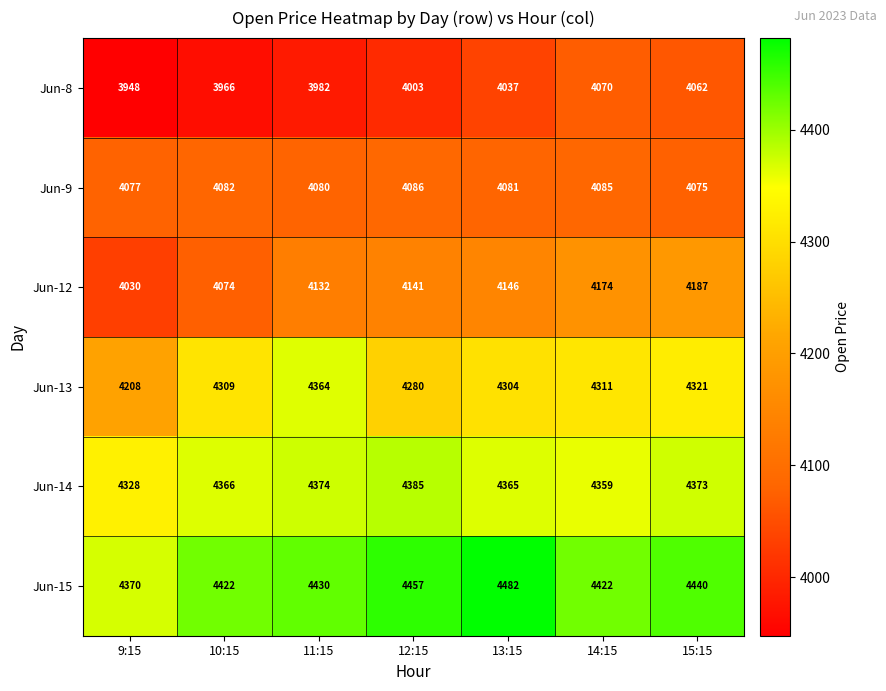

What is the difference between the Jun-13 values at 9:15 and 10:15?

101